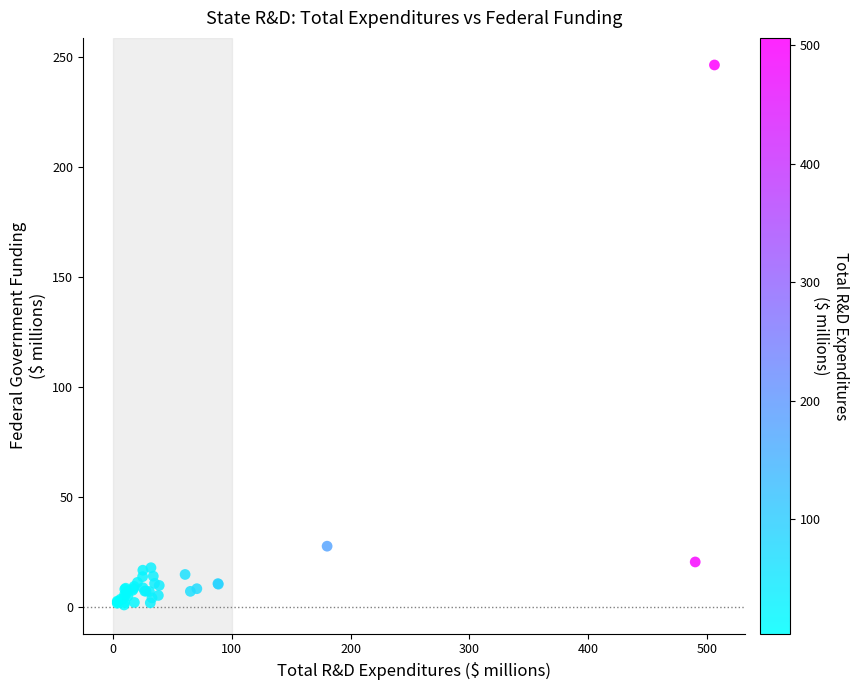

What Y value in the scatter plot is closest to 123?

27.5